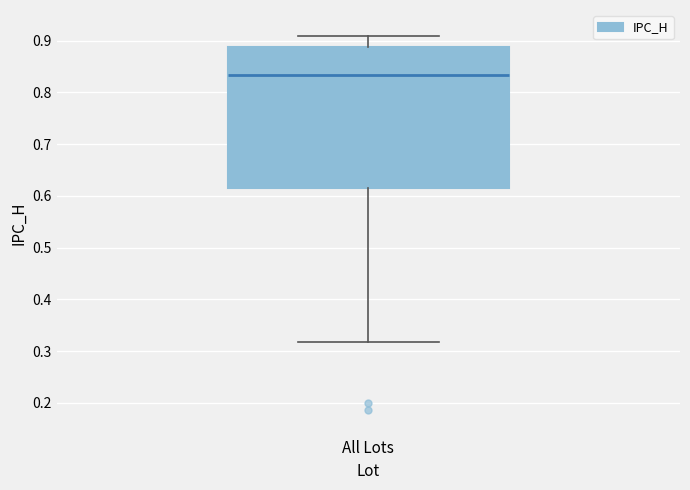

Where does the upper whisker of the box for All Lots end on the y-axis? The values are not printed on the chart, so give them approximately, as read against the axis.

0.91